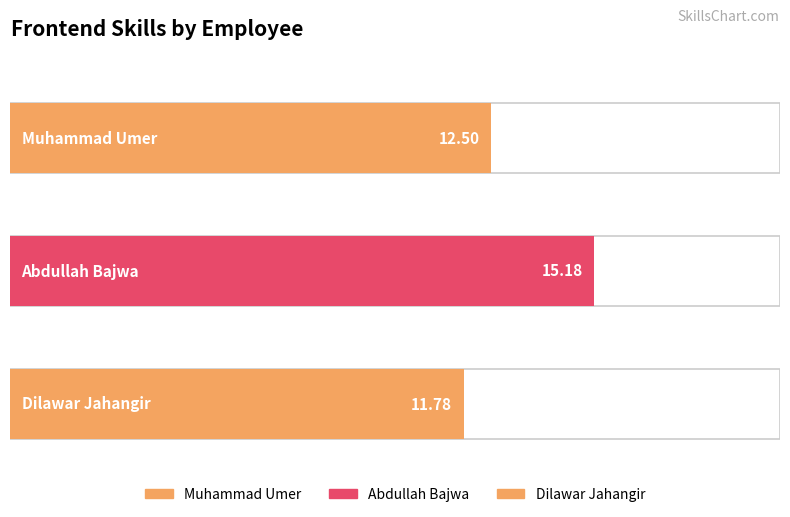

Rank the categories by value from lowest to highest.

Dilawar Jahangir, Muhammad Umer, Abdullah Bajwa